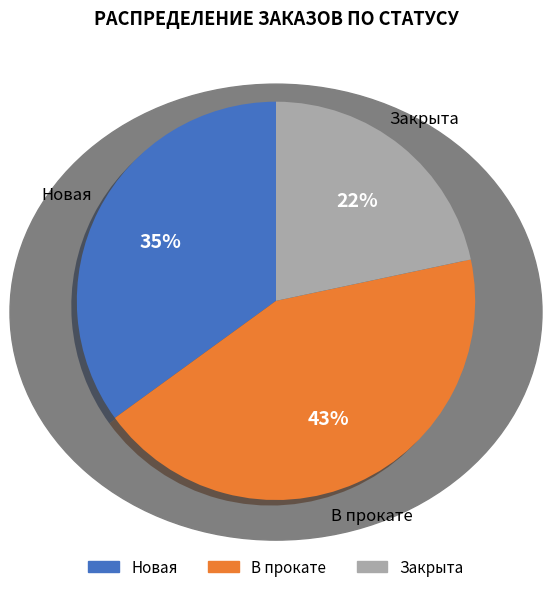

Is it true that Закрыта is 9% of the pie?

False